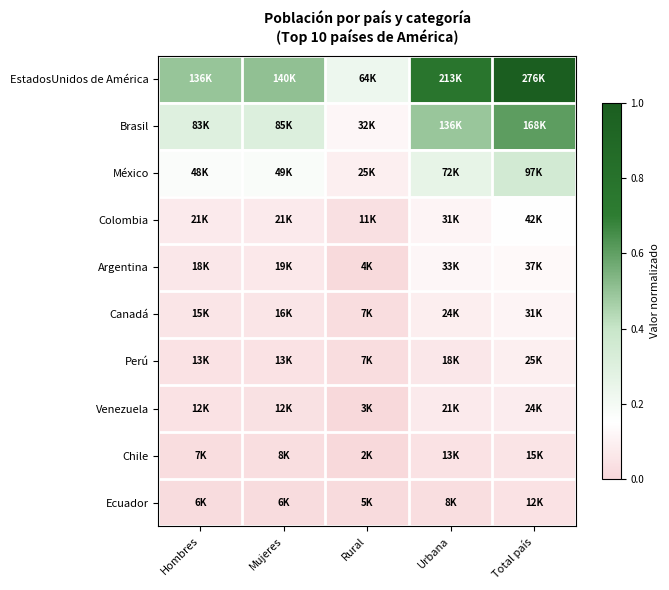

Which series has the widest spread of values?

EstadosUnidos de América